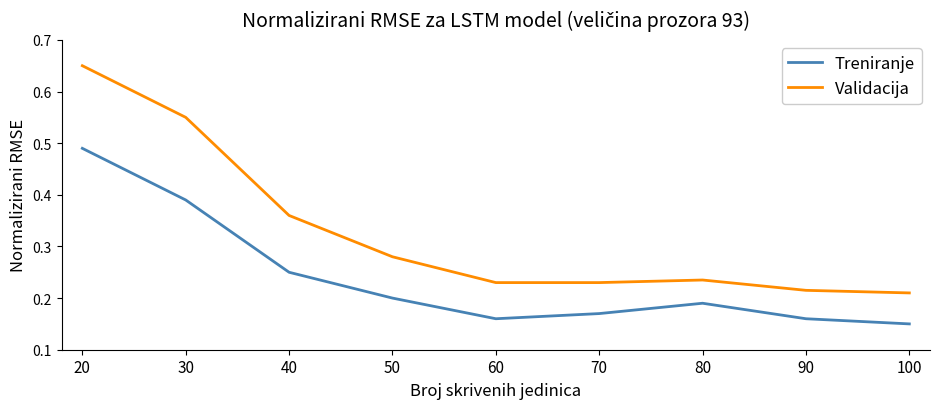

What are all the series names shown in the legend?

Treniranje, Validacija